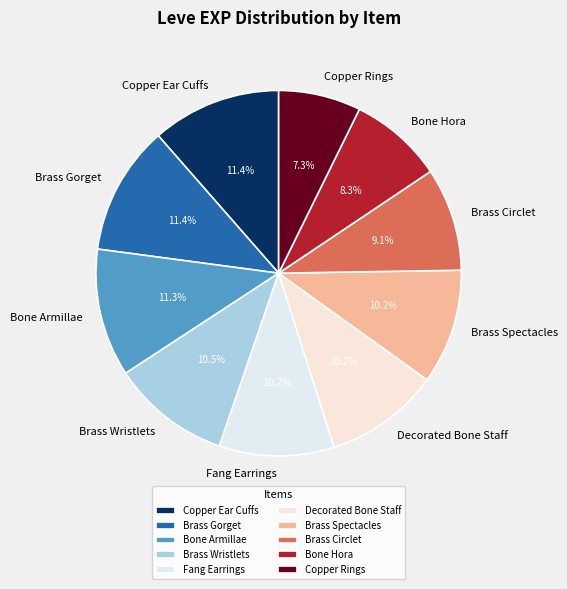

Is there any slice that represents more than half of the pie?

No